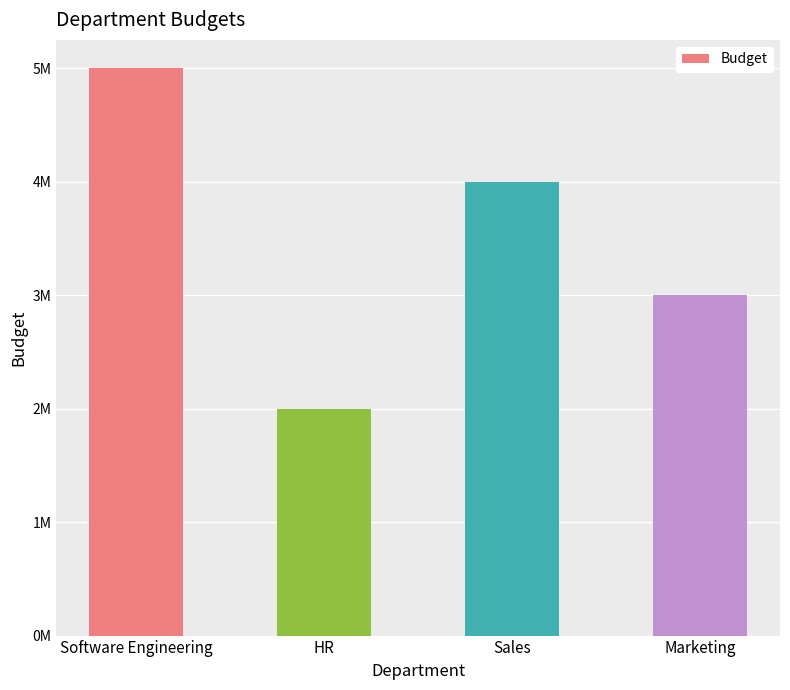

Are the bars horizontal?

No